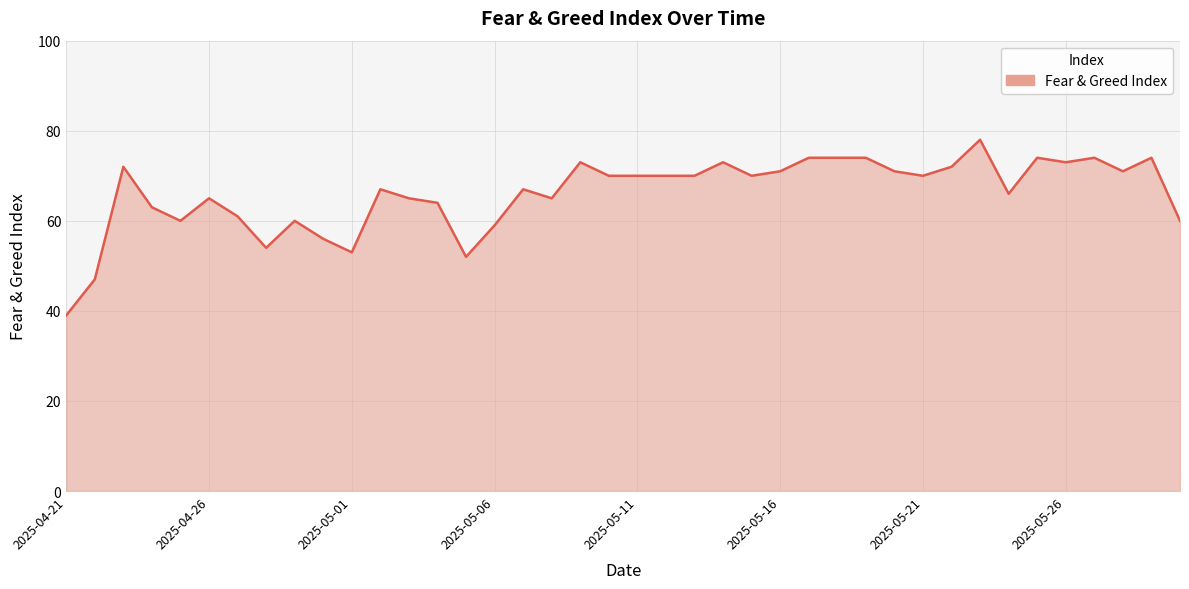

What is the sum of all values?

2641